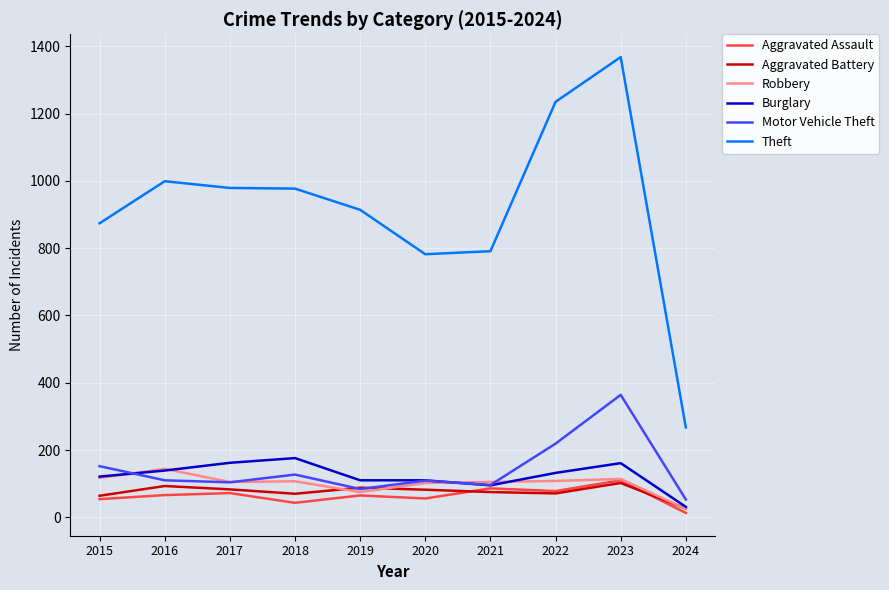

What is the spread (max minus min) of values at 2024?

254